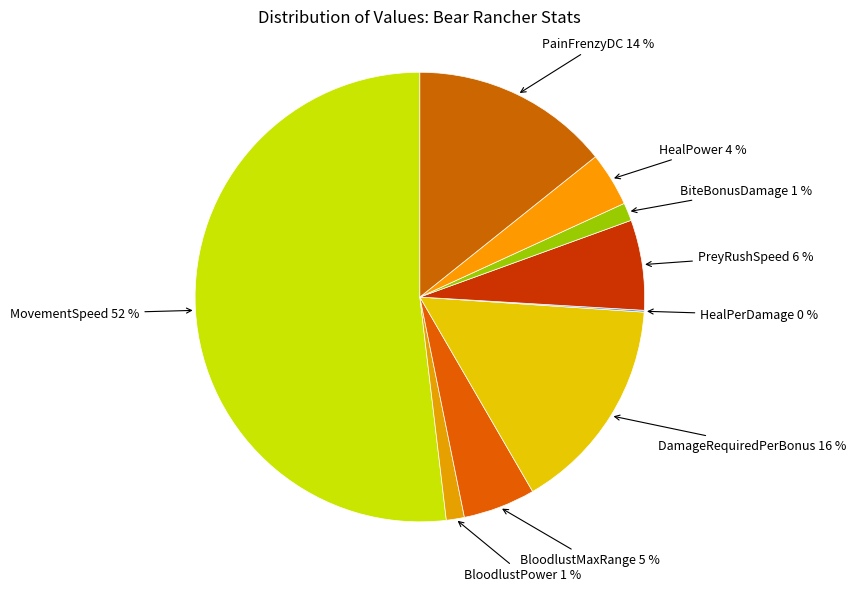

Is the sum of BloodlustMaxRange and DamageRequiredPerBonus greater than half?

No